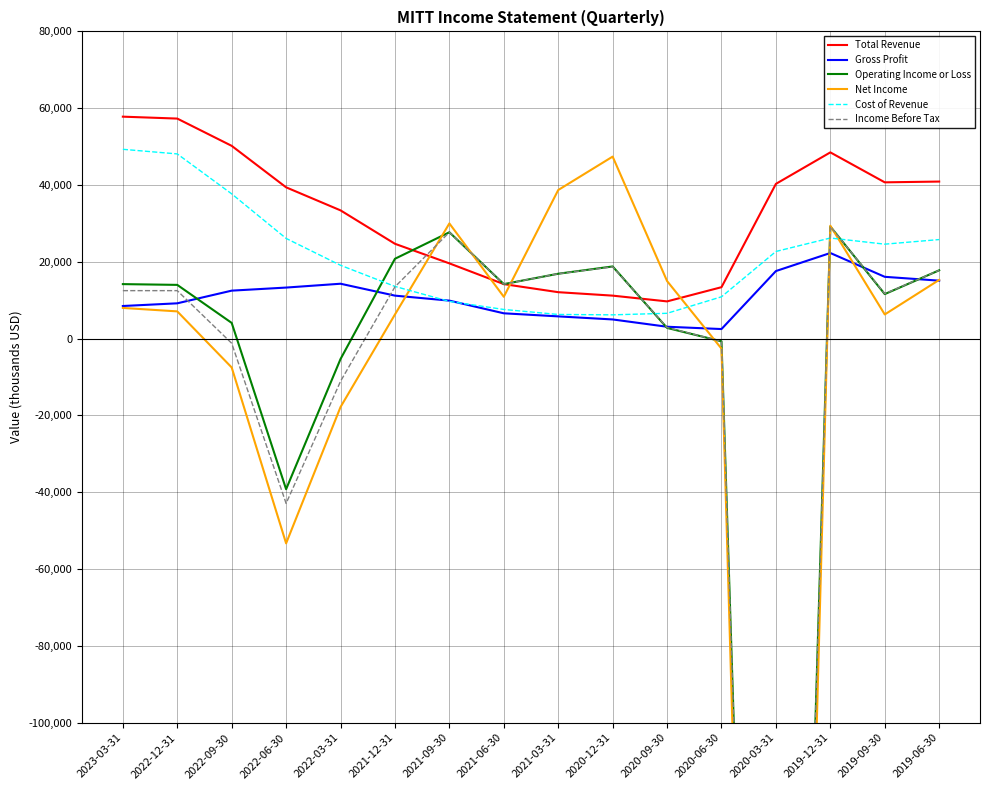

At which category is the sum across all series the highest?

2019-12-31